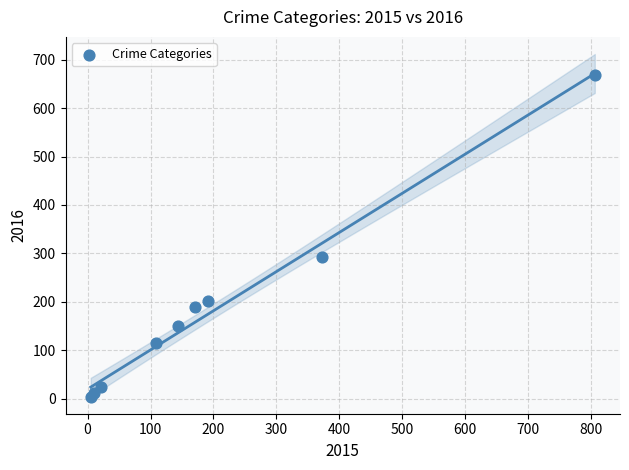

What is the range of X values (max minus min)?

801